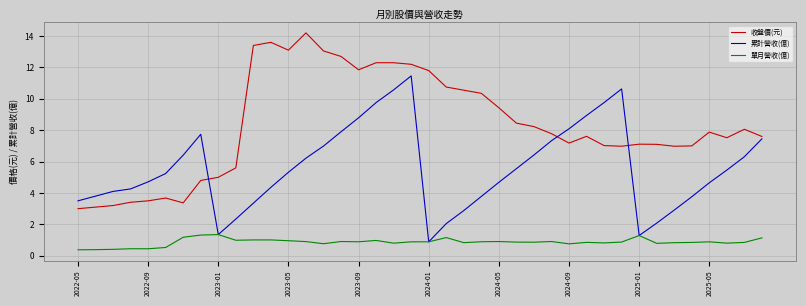

Rank the series by their maximum value, from highest to lowest.

收盤價(元), 累計營收(億), 單月營收(億)